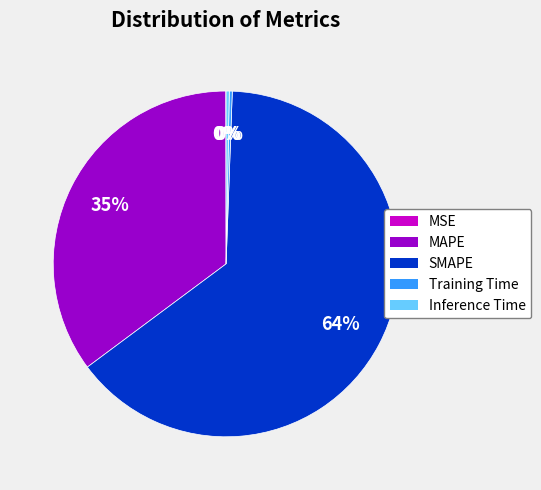

To the nearest percent, what is the average slice percentage?

20%